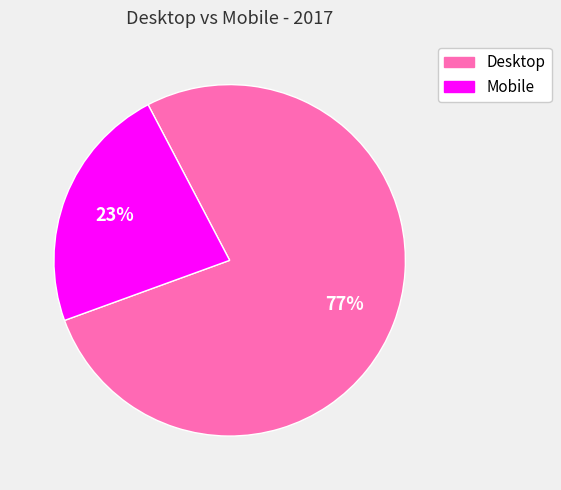

What is the majority slice?

Desktop